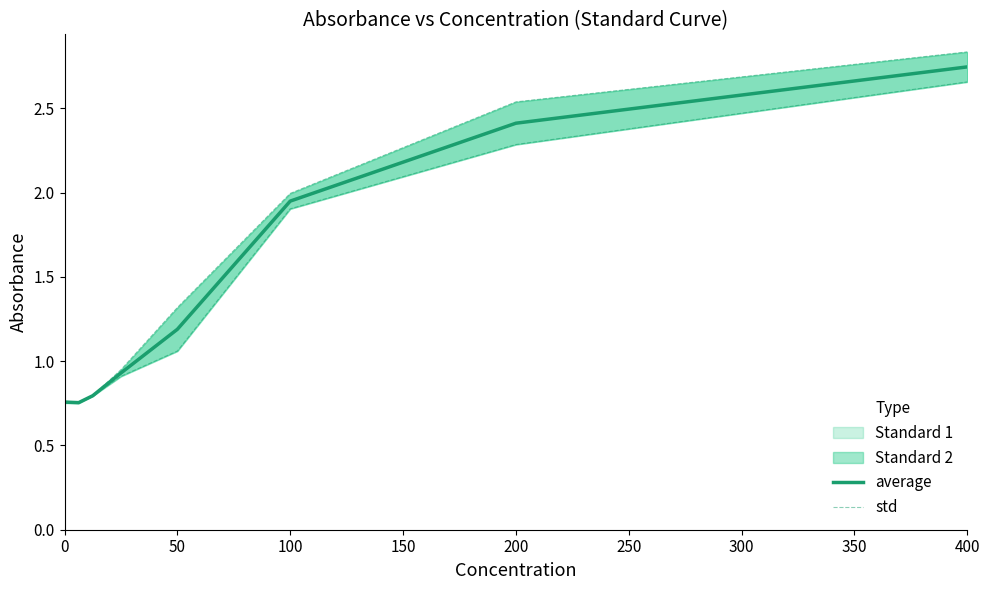

Reading right to left, extract all data points from this chart.

average: 2.7	2.4	1.9	1.2	0.9	0.8	0.8	0.8
std: 2.8	2.5	2.0	1.3	0.9	0.8	0.8	0.8